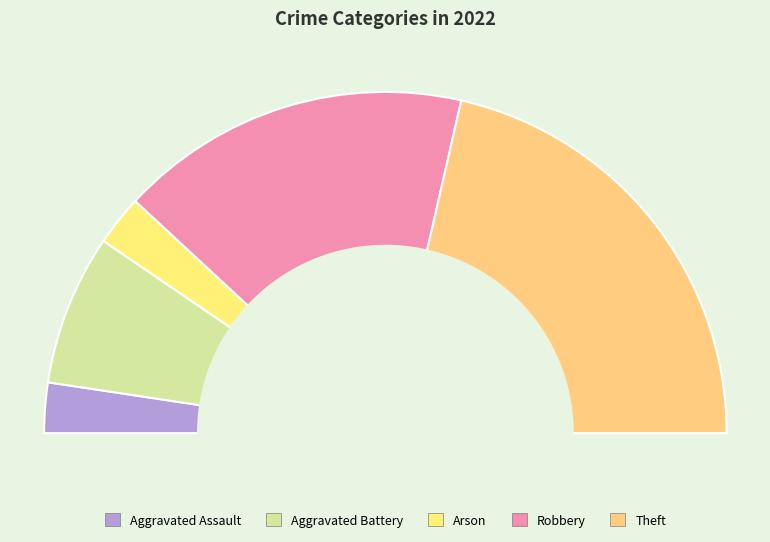

Which slice is the largest?

Theft